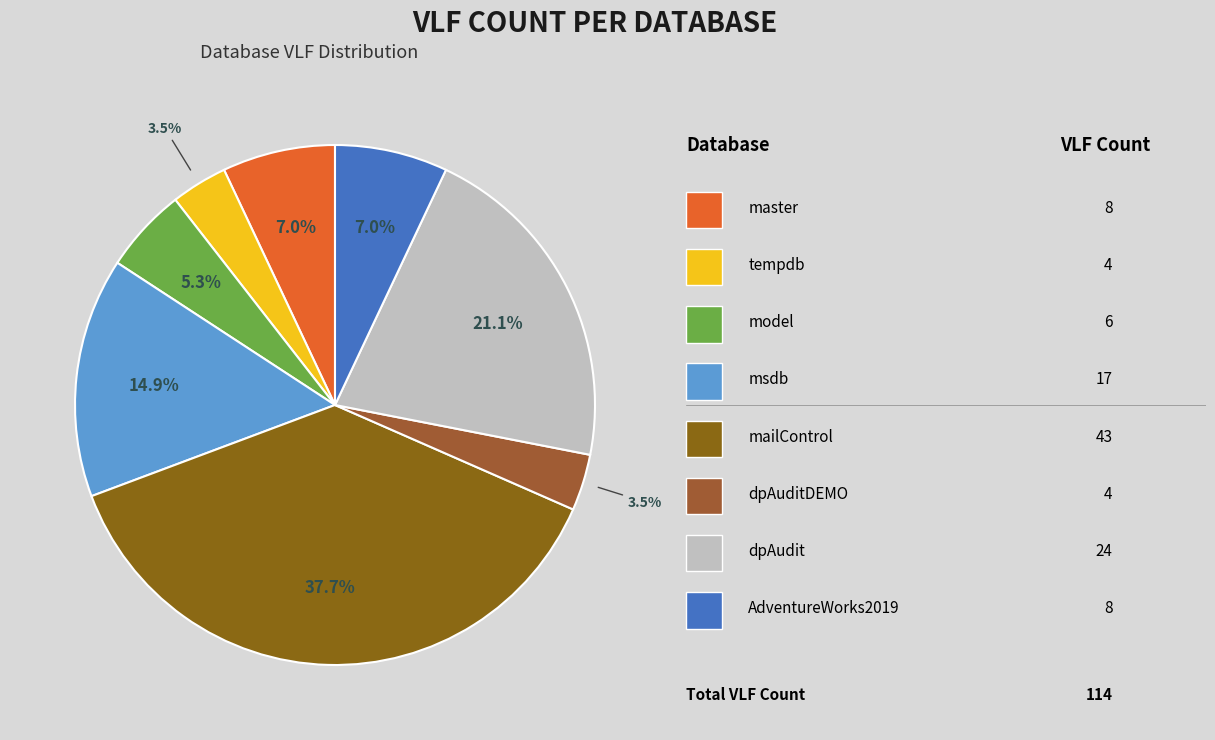

Is there any slice that represents more than half of the pie?

No